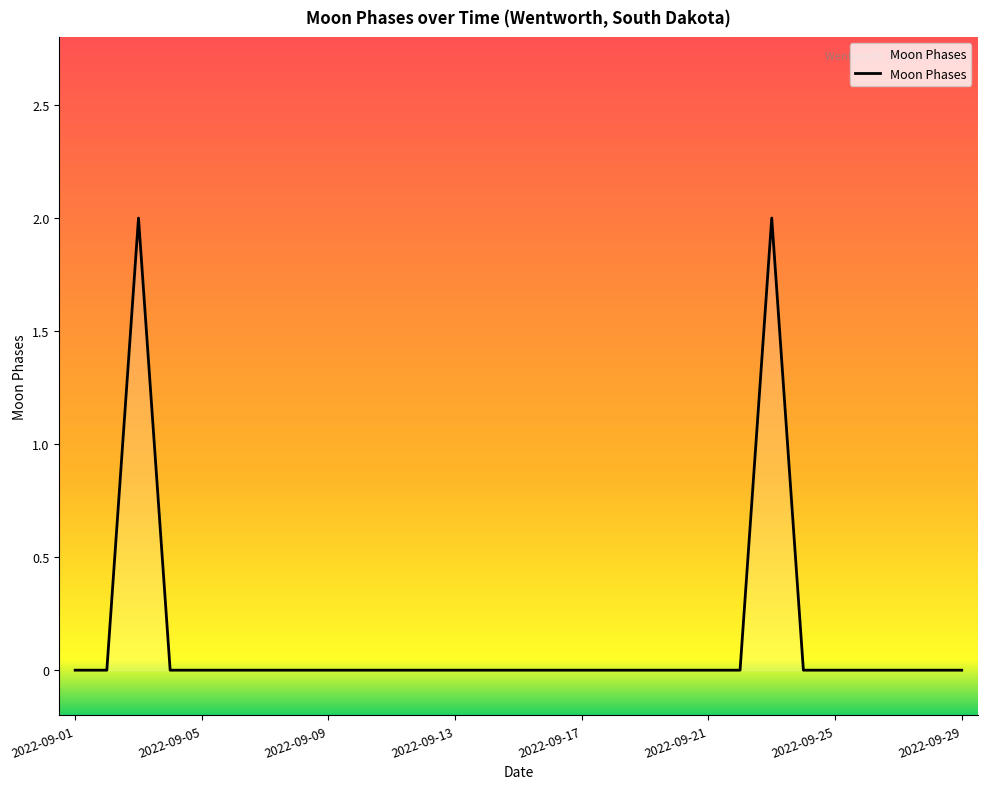

How many lines are shown in the chart?

1